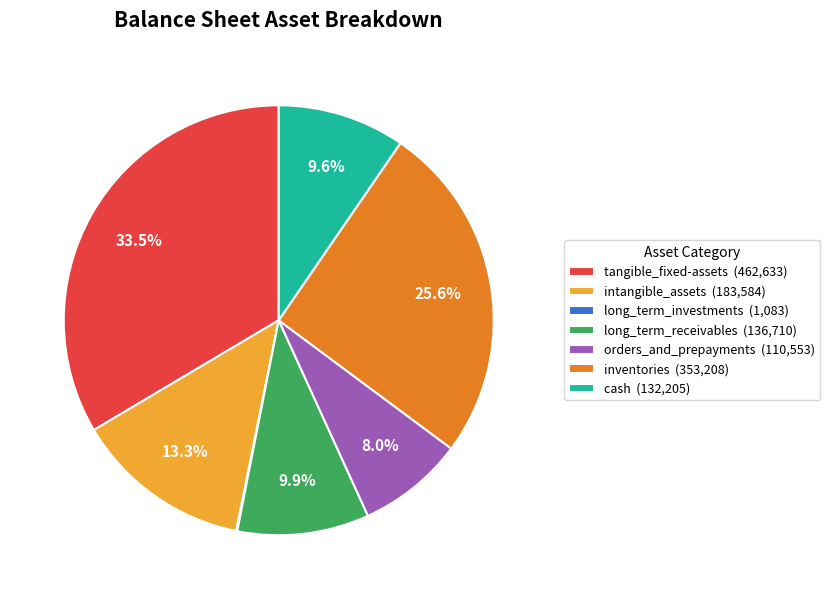

What is the ratio of the value at long_term_receivables (136,710) to the value at orders_and_prepayments (110,553)?

1.2